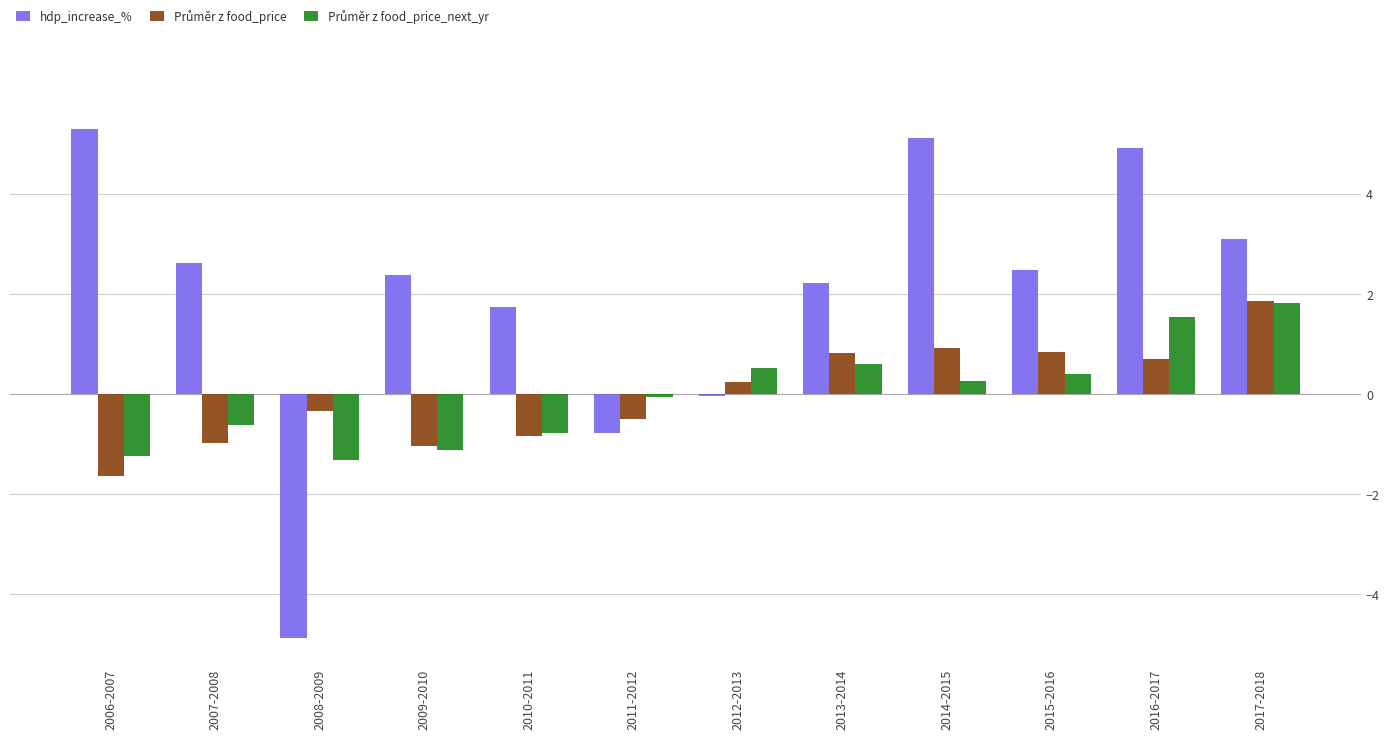

Count the number of data series in this chart.

3